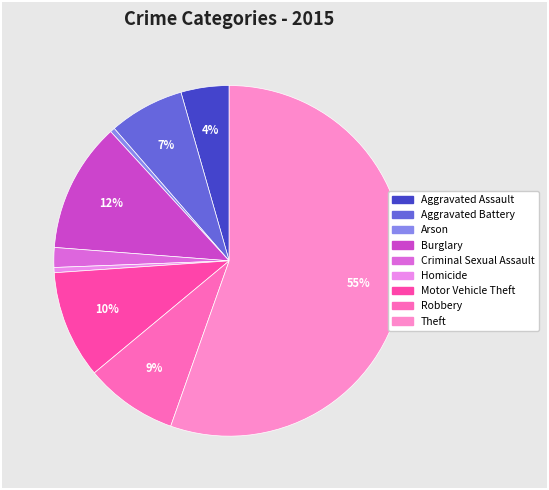

To the nearest percent, what is the combined percentage of Robbery and Aggravated Battery?

15%